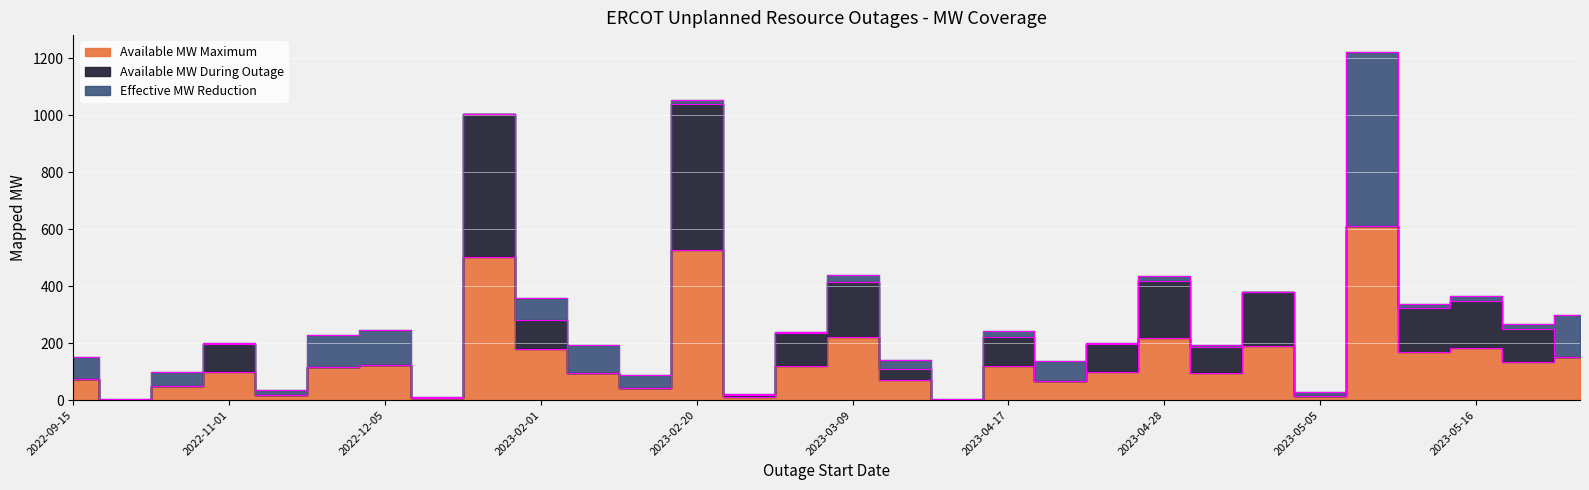

At which label does Available MW Maximum first exceed 115?

2022-12-05